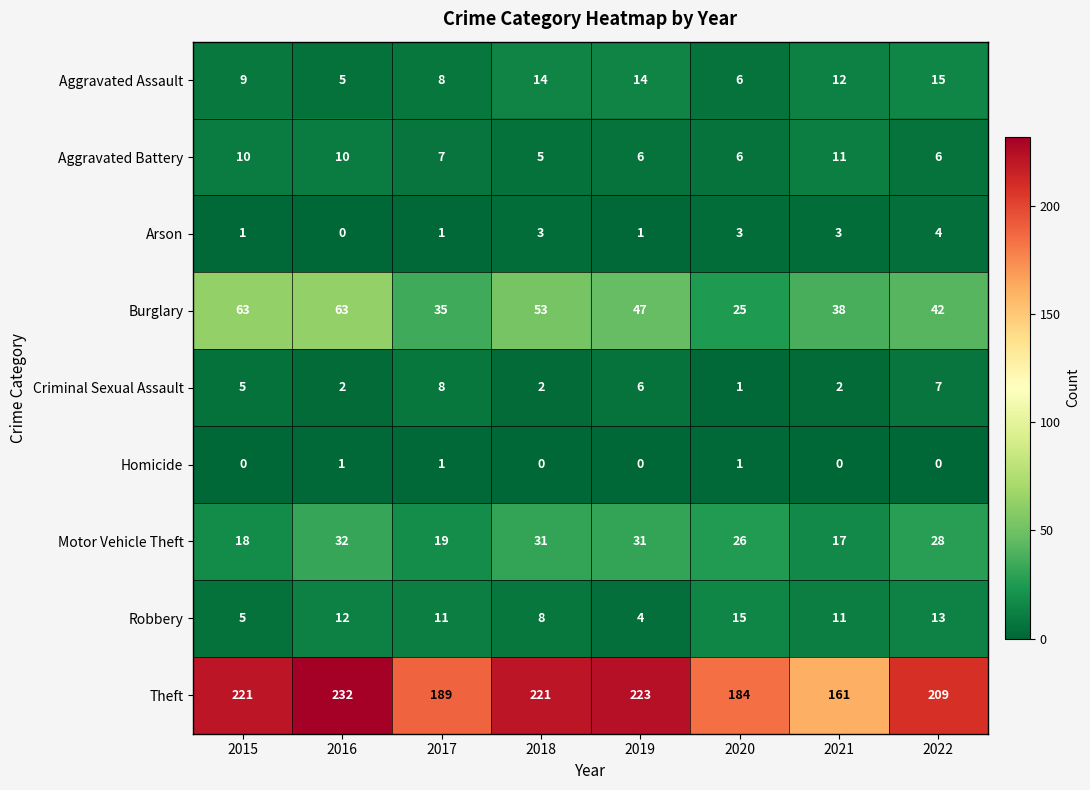

Rank the series at 2022 from highest to lowest value.

Theft, Burglary, Motor Vehicle Theft, Aggravated Assault, Robbery, Criminal Sexual Assault, Aggravated Battery, Arson, Homicide